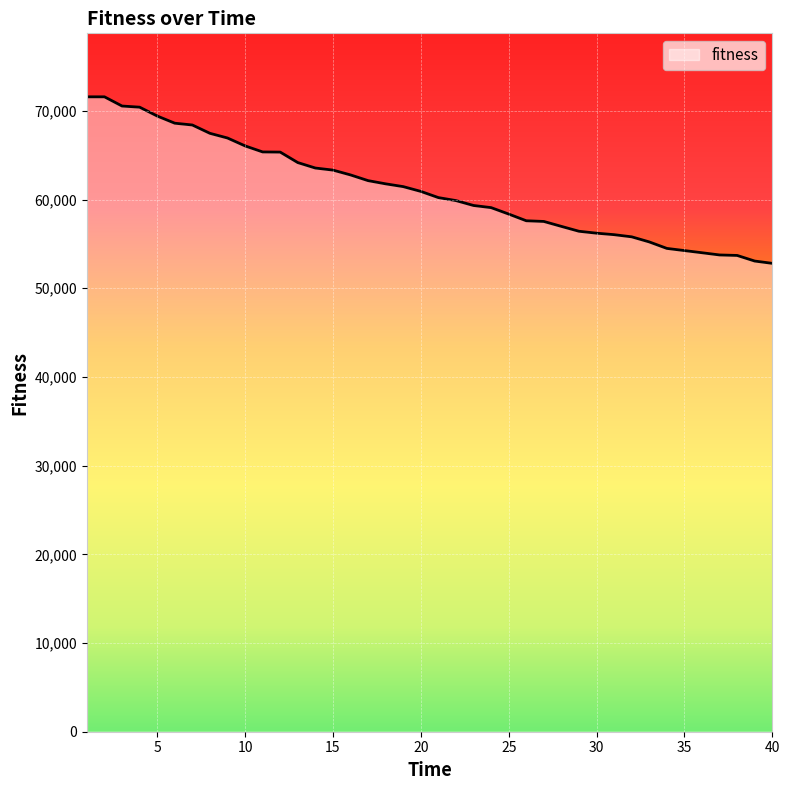

What is the maximum value shown in the chart?

71589.6